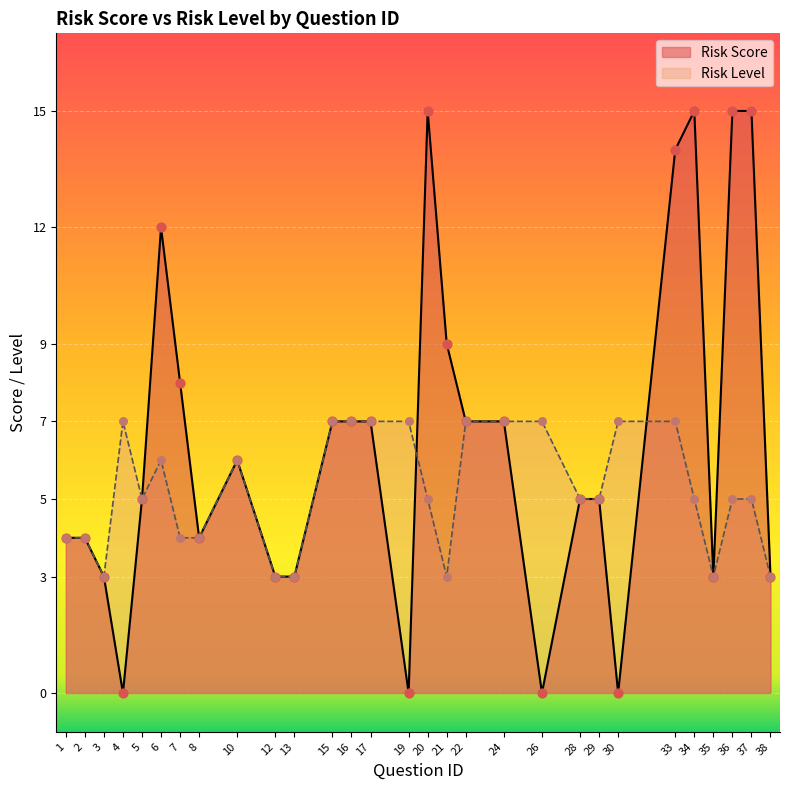

At how many categories does at least one series exceed 13?

5